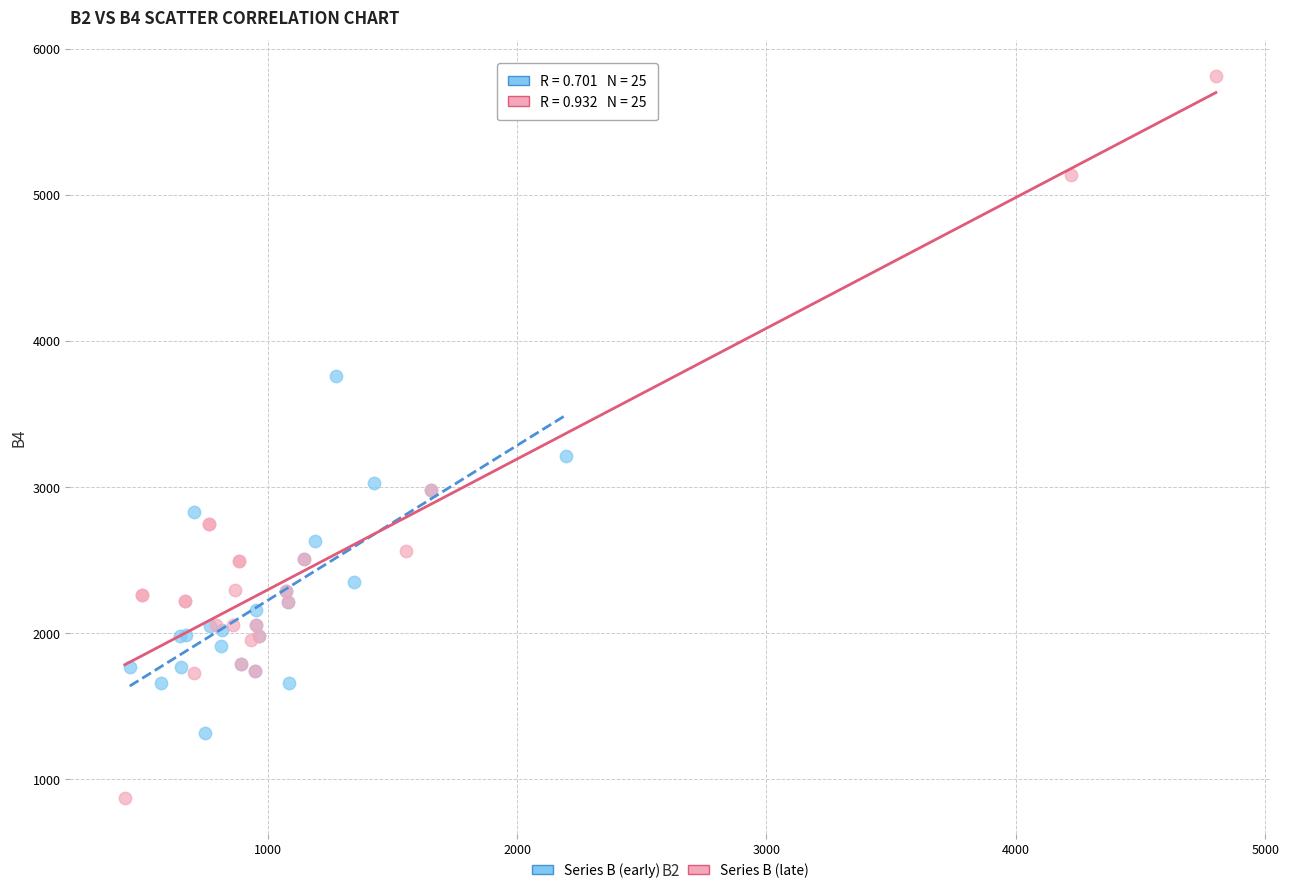

Which series has the largest Y range (max minus min)?

Series B (late)